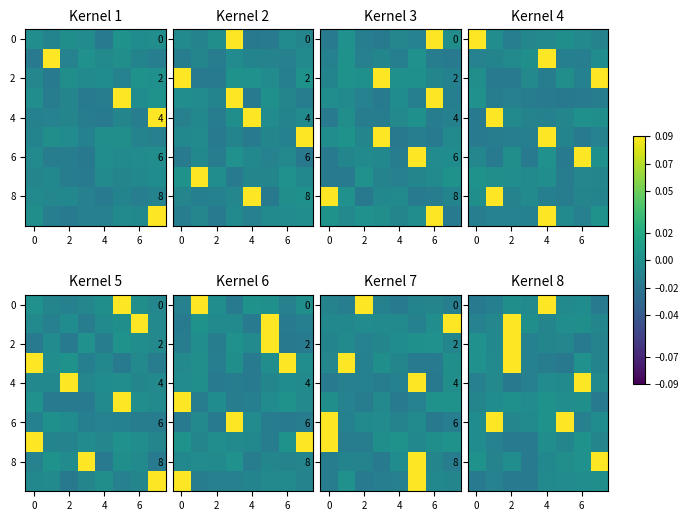

What is the difference between the highest and lowest values at 7?

0.2